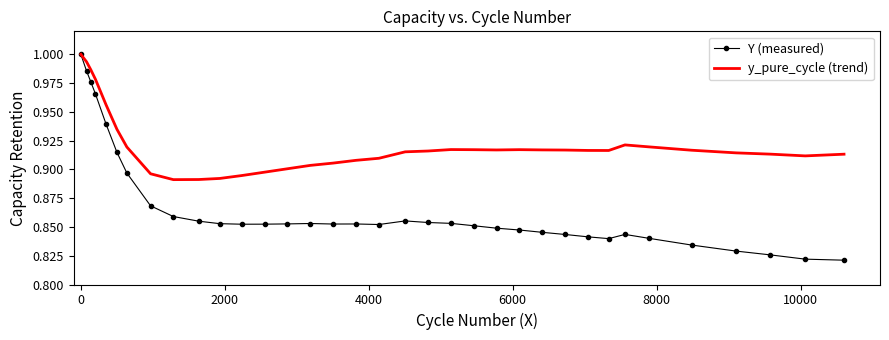

Which series has the largest range (max minus min)?

Y (measured)